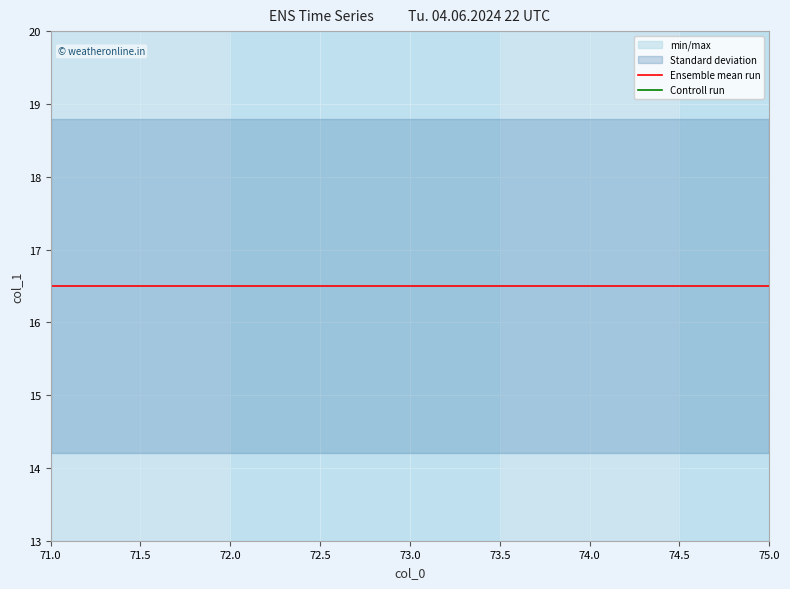

True or false: Ensemble mean run and Controll run cross at least once.

False